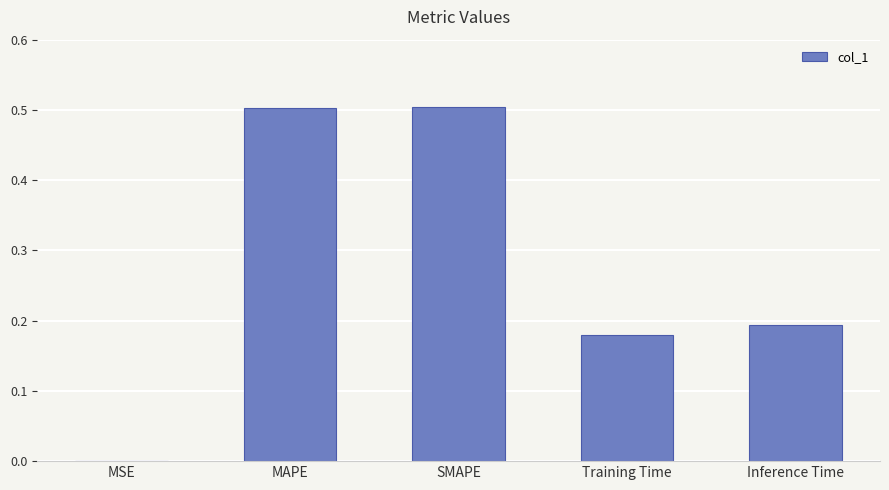

What is the maximum value shown in the chart?

0.5